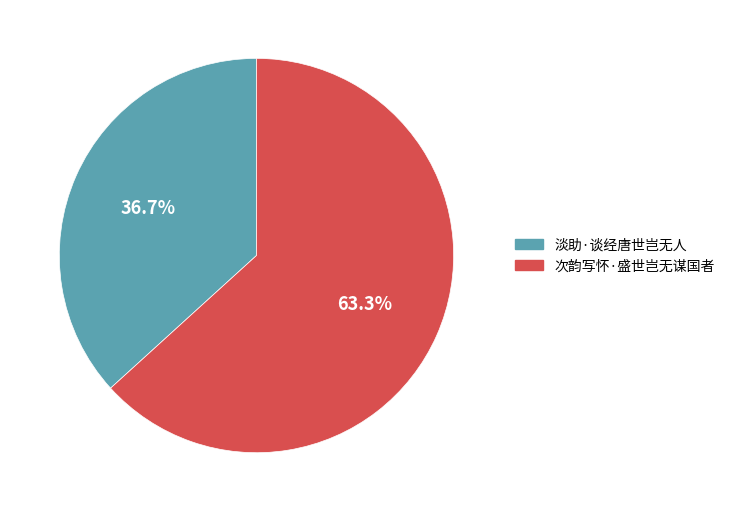

How many slices are in this pie chart?

2